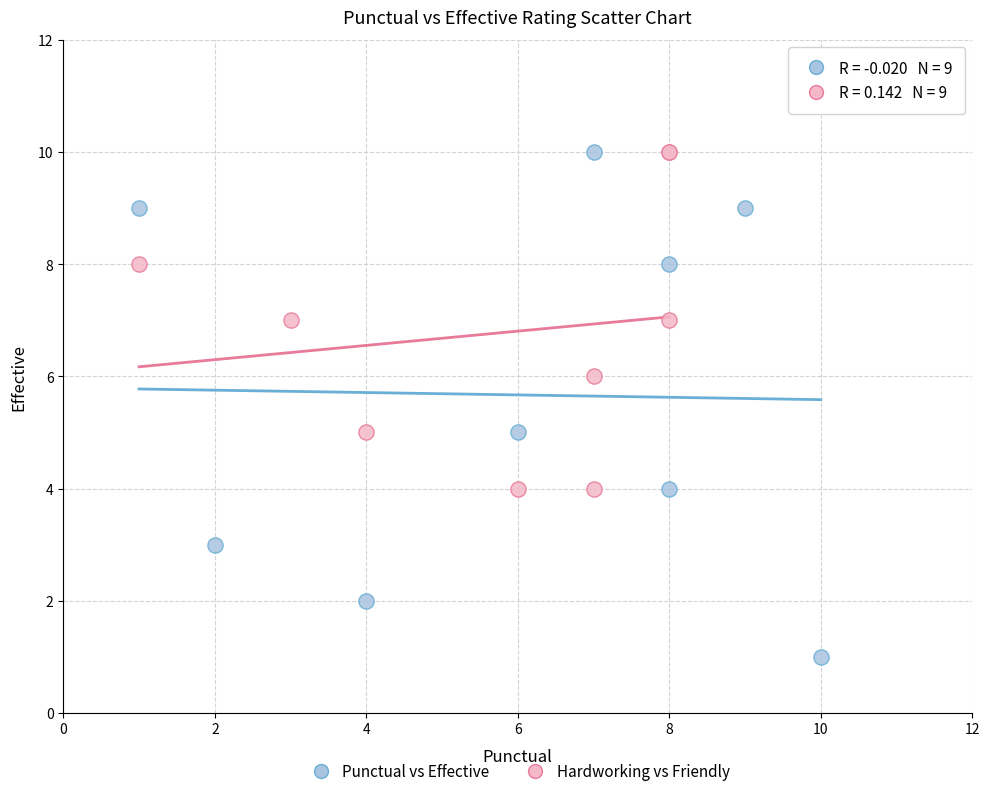

Which series reaches the minimum Y coordinate?

Punctual vs Effective